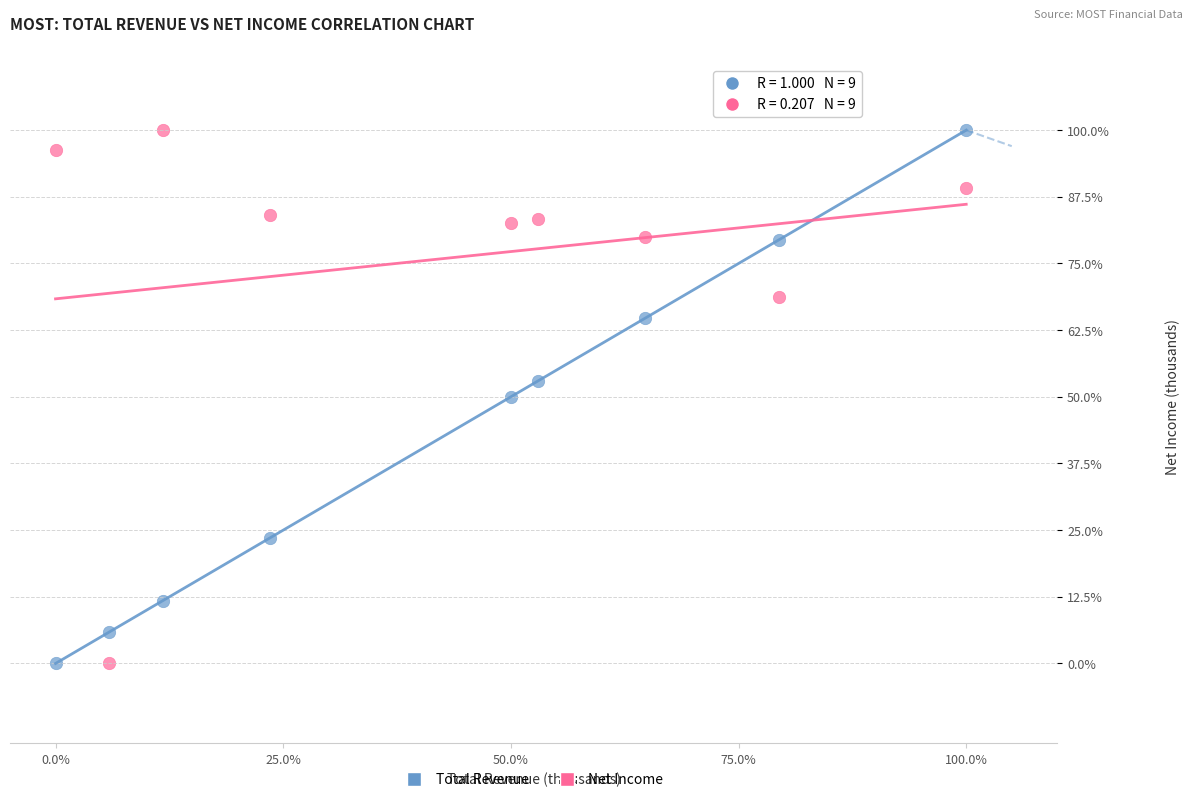

Across all data points, what is the range of X values (max minus min)?

100.0